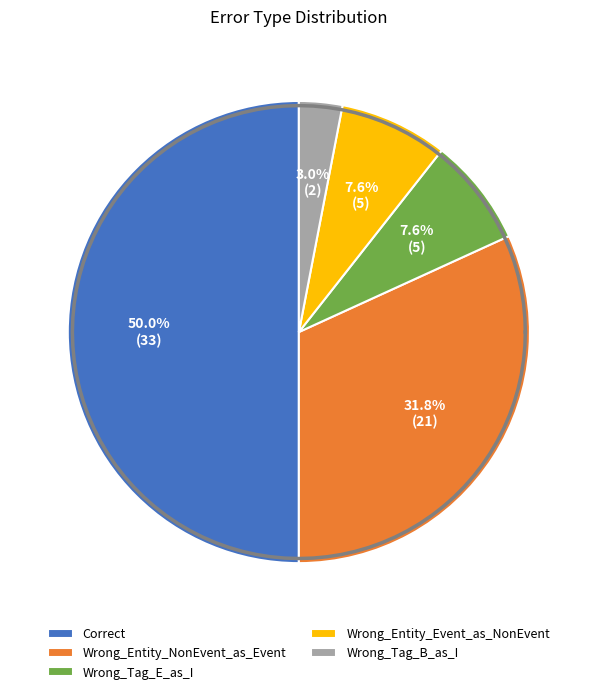

To the nearest percent, what is the average slice percentage?

20%